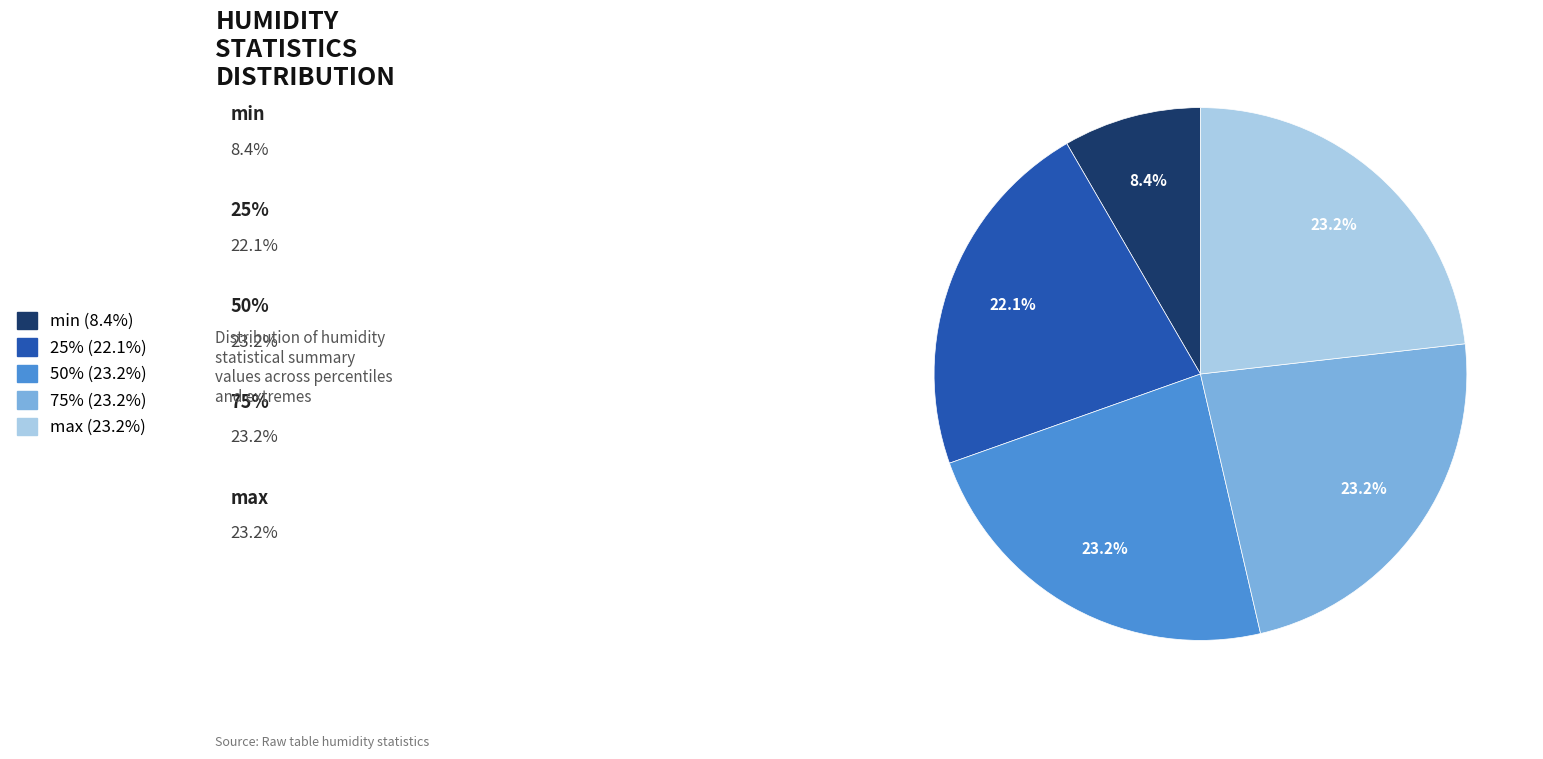

How many slices are in this pie chart?

5